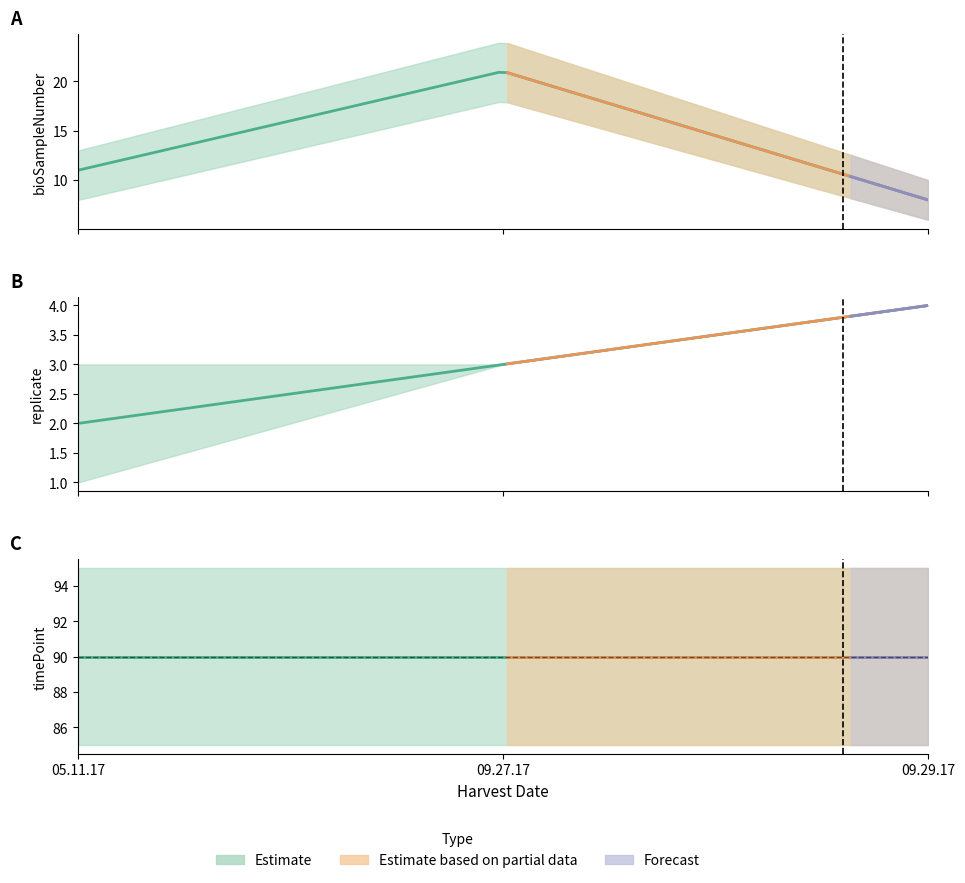

Count the number of data series in this chart.

3